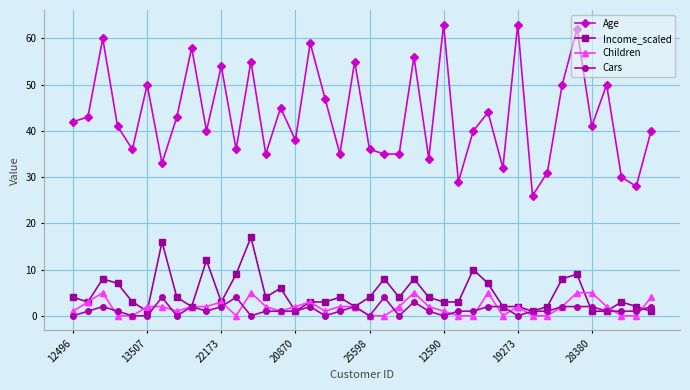

Which series has the largest total across all categories?

Age